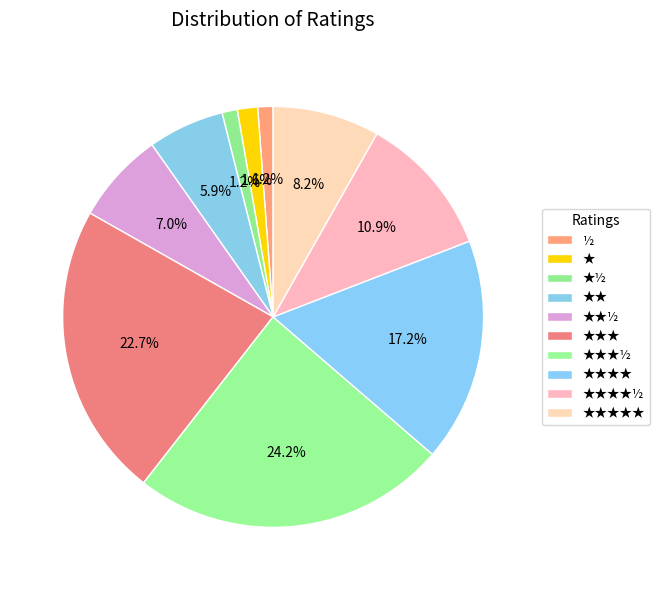

Does ★★★½ represent more than half of the total?

No